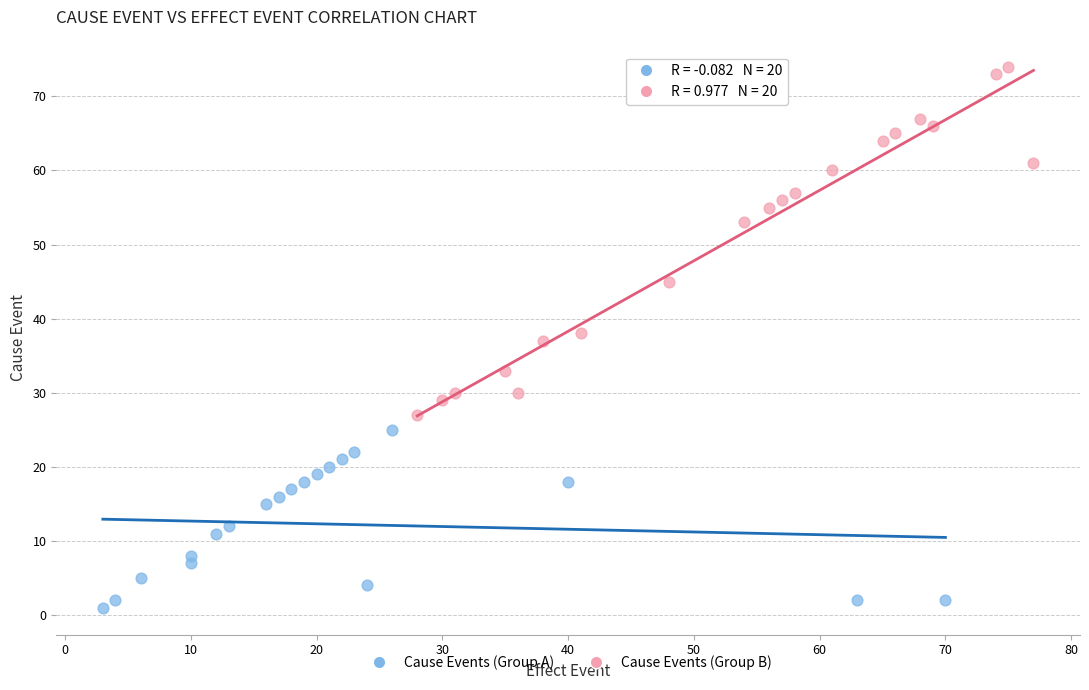

Which series has the widest spread of Y values?

Cause Events (Group B)